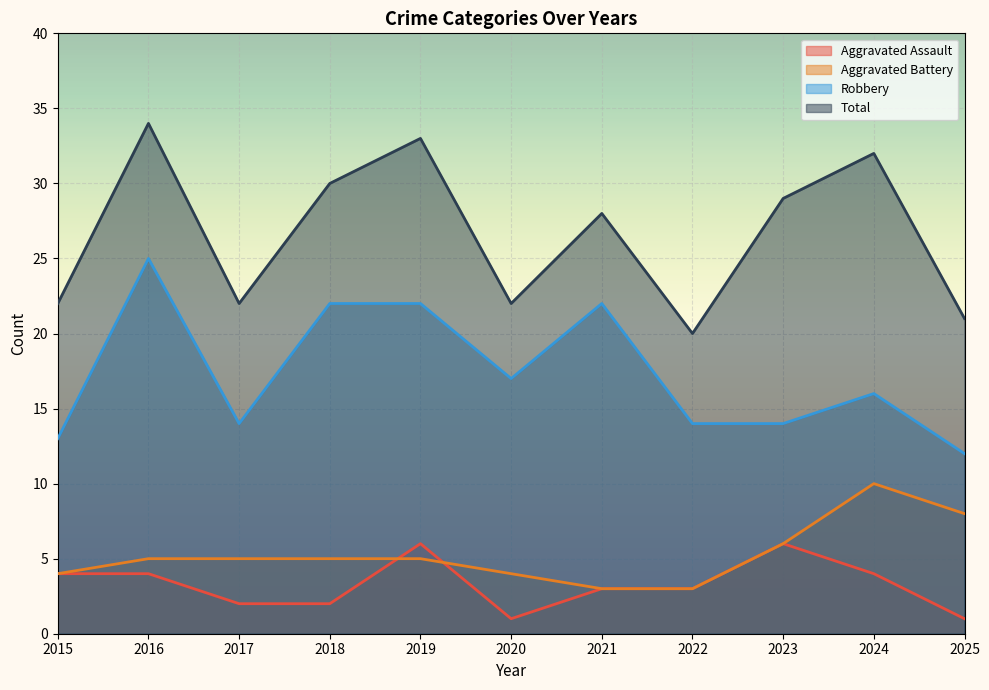

What is the average value of the Robbery series?

17